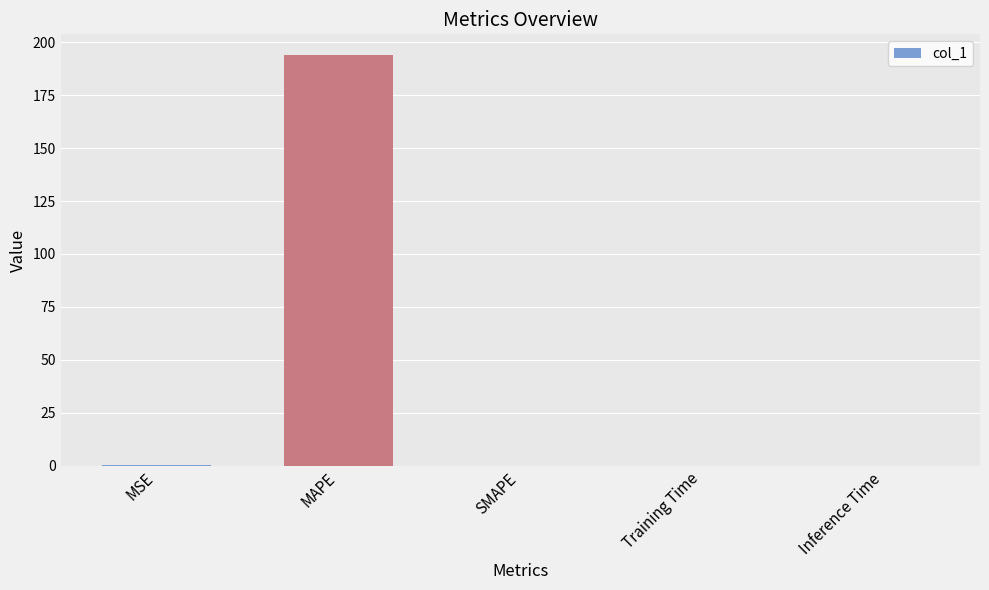

How many series are shown in this chart?

1